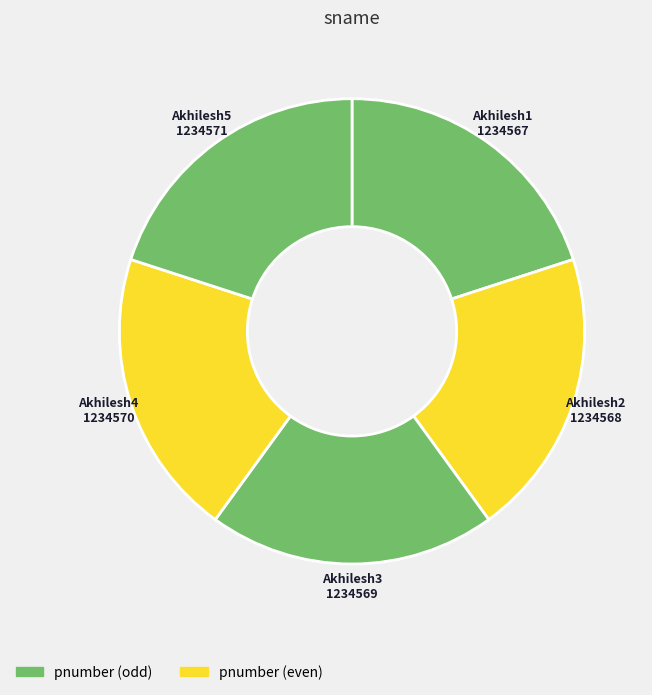

What is the ratio of the value at Akhilesh3 to the value at Akhilesh2?

1.0